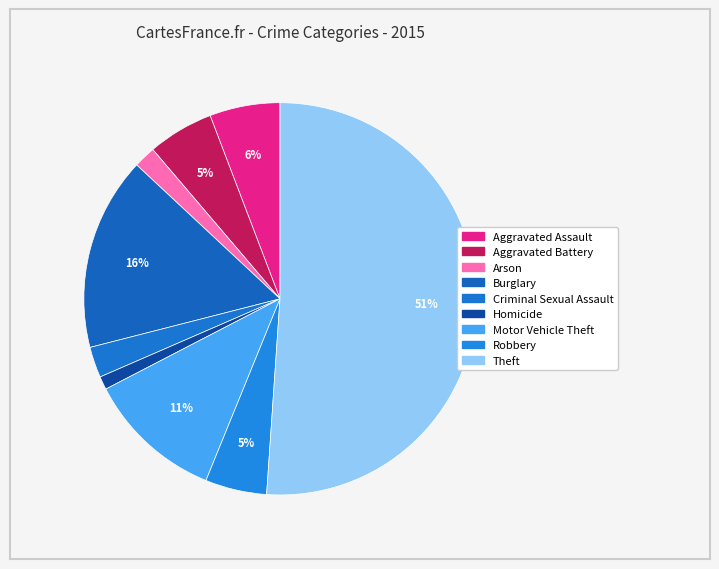

To the nearest percent, what is the average slice percentage?

11%